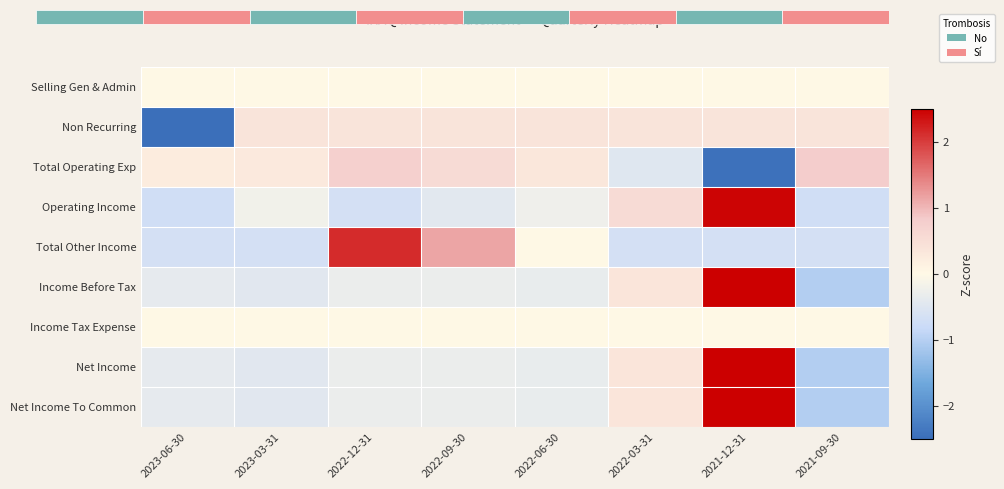

Between 2023-03-31 and 2023-06-30, which is larger?

2023-03-31